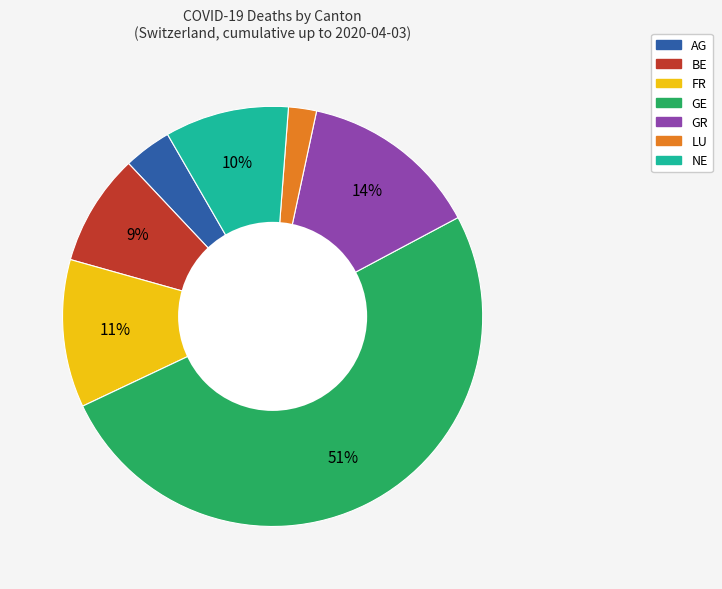

Does GE account for over 50% of the chart?

Yes